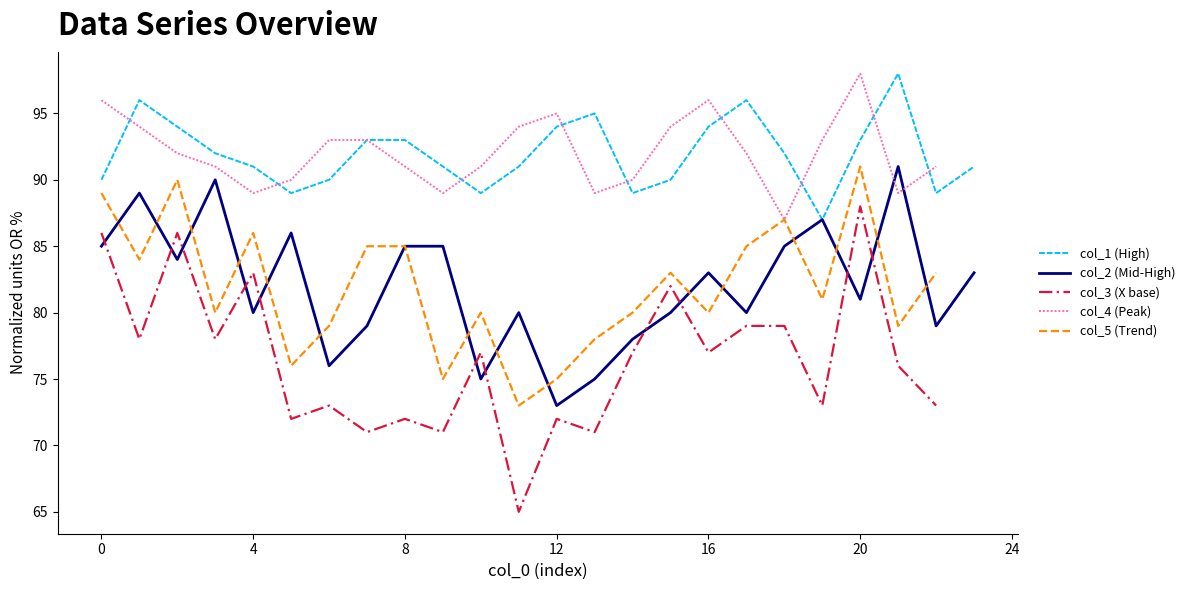

How many interior local valleys does the col_4 (Peak) series have?

5